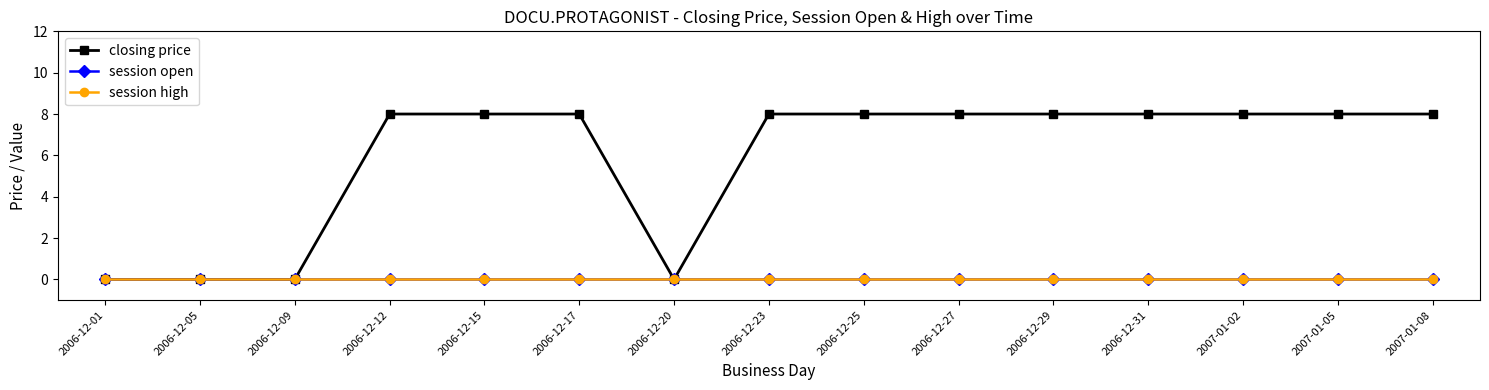

True or false: closing price and session high intersect in this chart.

False